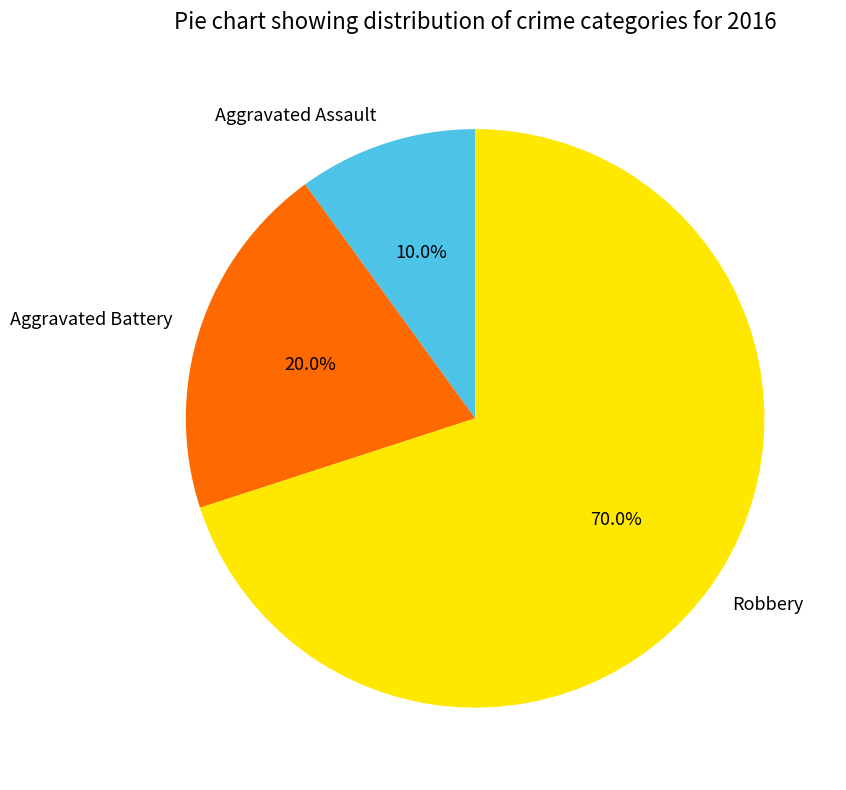

What portion of the pie excludes Aggravated Battery?

80.0%